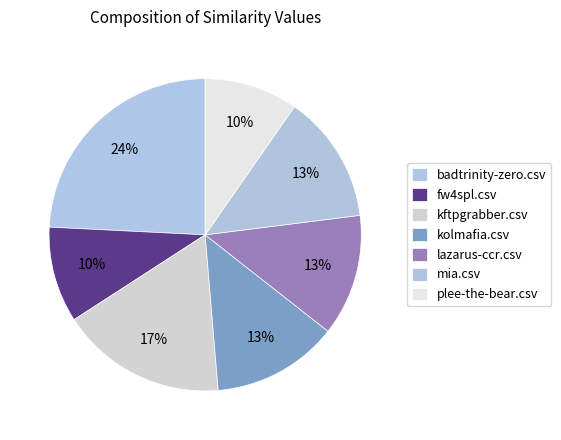

Count the number of slices in the pie.

7